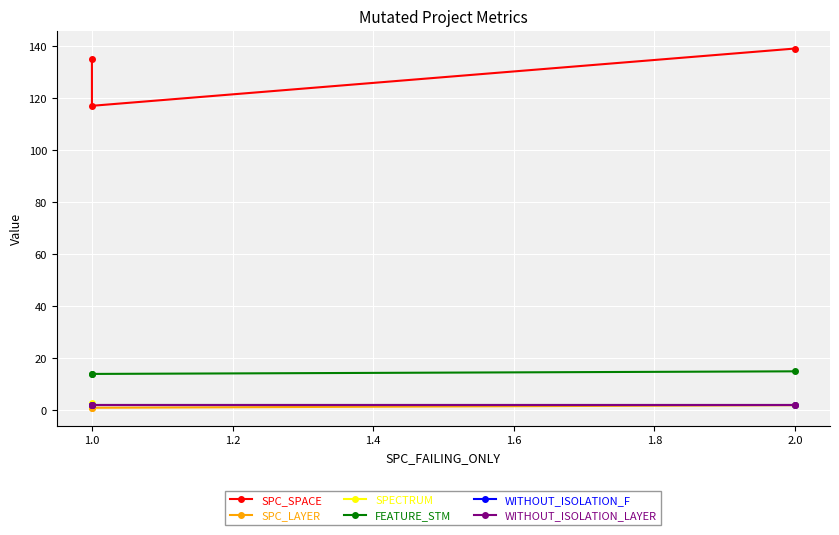

What is the maximum value shown in the chart?

139